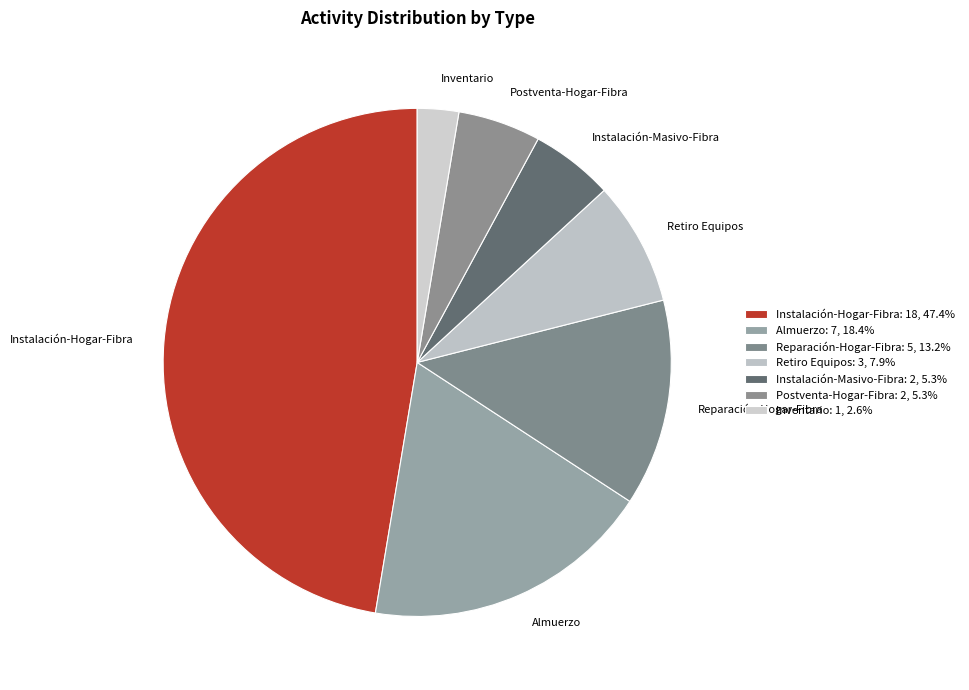

Between Almuerzo and Inventario, which is larger?

Almuerzo